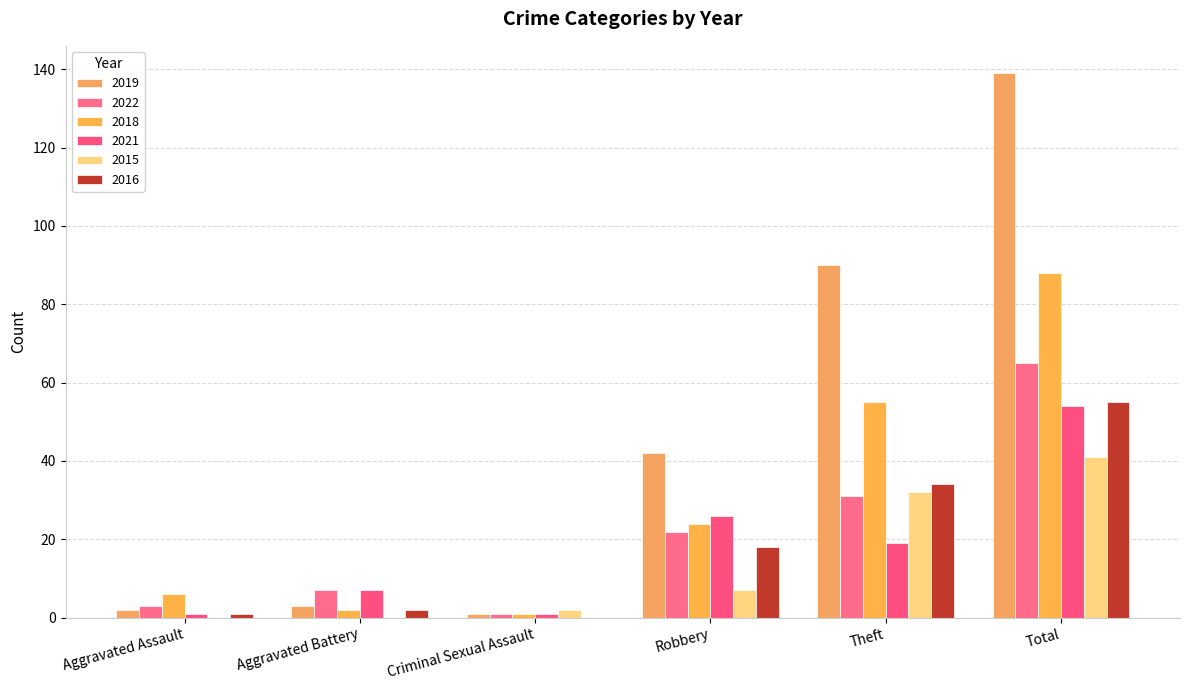

Reading left to right, extract all data points from this chart.

2019: Aggravated Assault=2	Aggravated Battery=3	Criminal Sexual Assault=1	Robbery=42	Theft=90	Total=139
2022: Aggravated Assault=3	Aggravated Battery=7	Criminal Sexual Assault=1	Robbery=22	Theft=31	Total=65
2018: Aggravated Assault=6	Aggravated Battery=2	Criminal Sexual Assault=1	Robbery=24	Theft=55	Total=88
2021: Aggravated Assault=1	Aggravated Battery=7	Criminal Sexual Assault=1	Robbery=26	Theft=19	Total=54
2015: Aggravated Assault=0	Aggravated Battery=0	Criminal Sexual Assault=2	Robbery=7	Theft=32	Total=41
2016: Aggravated Assault=1	Aggravated Battery=2	Criminal Sexual Assault=0	Robbery=18	Theft=34	Total=55